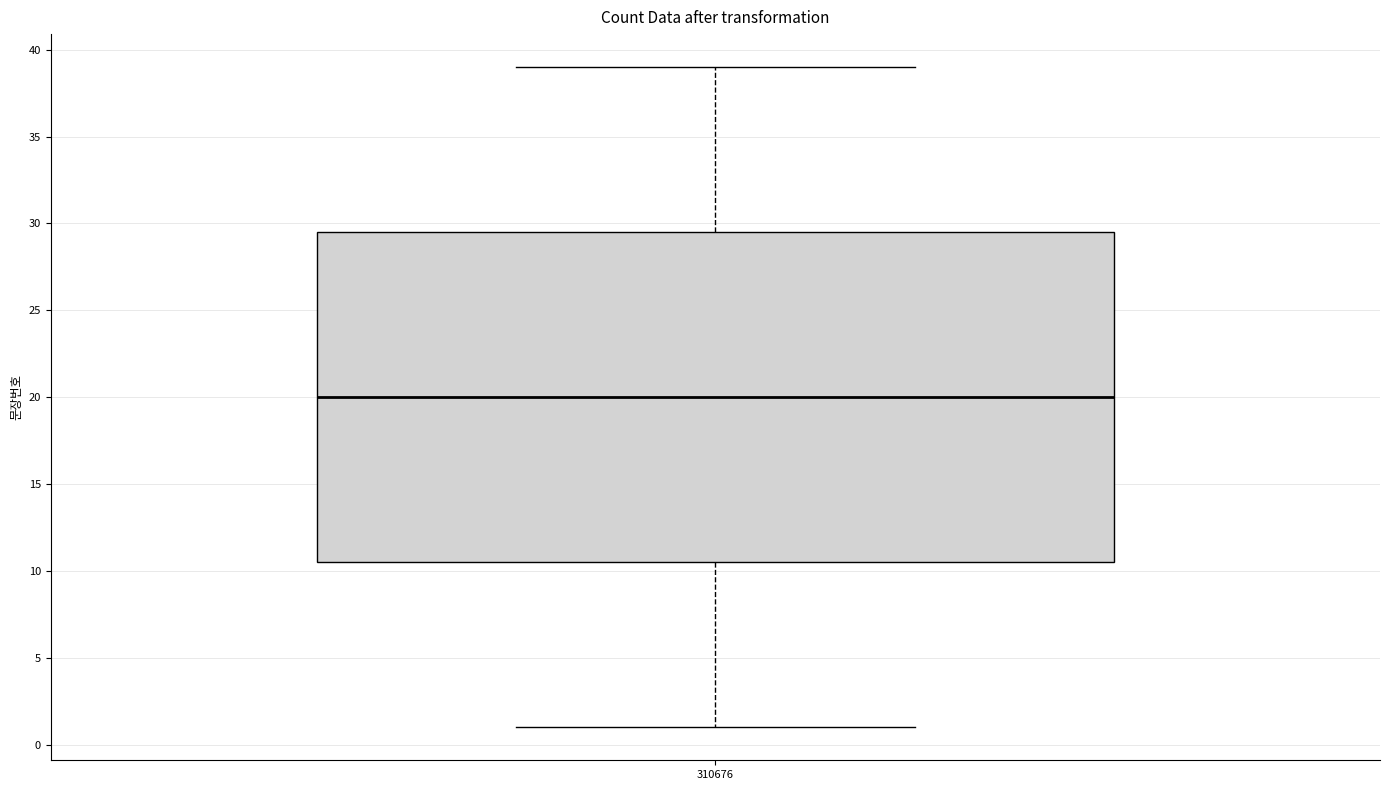

Read this box plot against the y-axis: the position of the median line, the range covered by the box, and the ends of both whiskers. The values are not printed on the chart, so give them approximately, as read against the axis.

median 20.0, box 10.5 to 29.5, whiskers 1.0 to 39.0